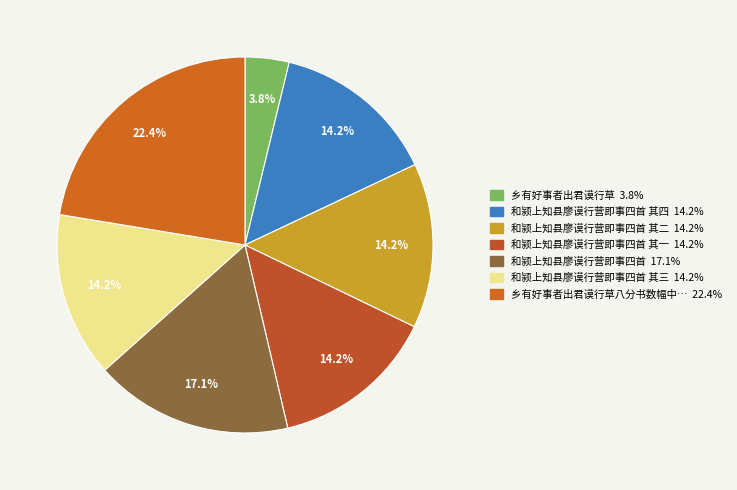

Rank the categories by value from lowest to highest.

乡有好事者出君谟行草, 和颍上知县廖谟行营即事四首 其一, 和颍上知县廖谟行营即事四首 其二, 和颍上知县廖谟行营即事四首 其三, 和颍上知县廖谟行营即事四首 其四, 和颍上知县廖谟行营即事四首, 乡有好事者出君谟行草八分书数幅中有梅圣俞诗一首用成拙句以识二分